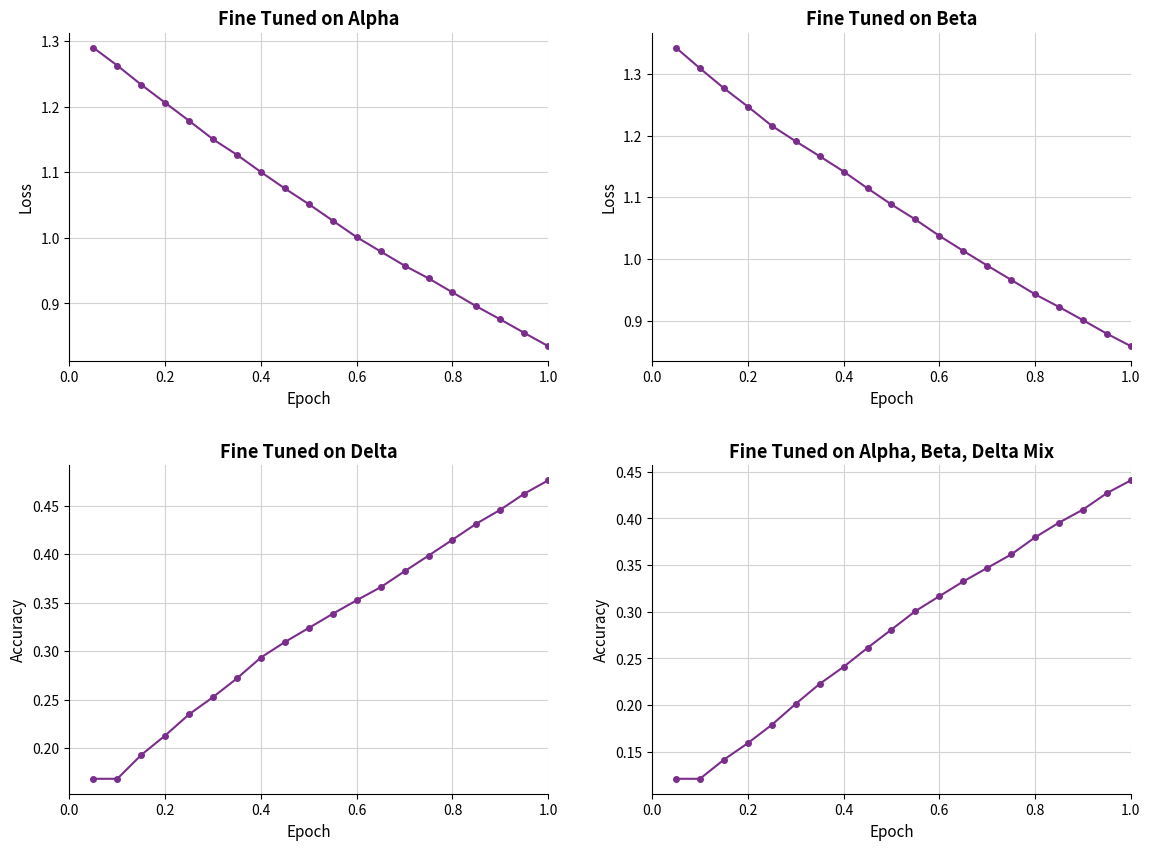

What is the difference between the maximum and minimum values in the loss series?

0.5